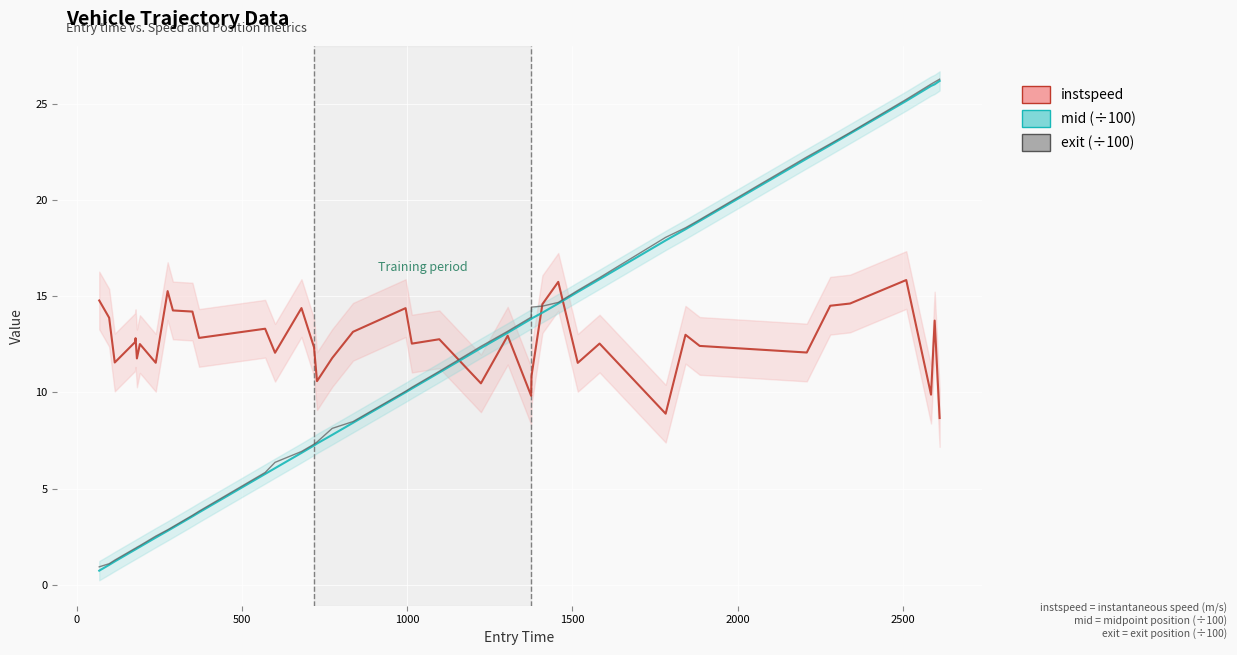

Reading left to right, extract all data points from this chart.

instspeed: 14.8	13.9	11.6	12.6	12.8	11.8	12.5	11.5	15.3	14.3	14.2	12.8	13.3	12.1	14.4	12.3	10.6	11.8	13.2	14.4	12.5	12.8	10.5	12.9	9.8	10.8	14.6	15.7	11.5	12.5	8.9	13.0	12.4	12.1	14.5	14.6	15.8	9.9	13.7	8.7
mid (÷100): 0.7	1.0	1.2	1.8	1.8	1.9	2.0	2.5	2.8	3.0	3.6	3.8	5.8	6.1	6.9	7.2	7.3	7.8	8.4	10.0	10.2	11.0	12.3	13.1	13.8	13.8	14.1	14.6	15.2	15.9	17.9	18.5	18.9	22.2	22.9	23.5	25.2	25.9	26.0	26.2
exit (÷100): 0.9	1.1	1.3	1.9	1.9	2.0	2.0	2.5	2.9	3.0	3.6	3.8	5.8	6.4	6.9	7.3	7.4	8.1	8.5	10.1	10.3	11.1	12.4	13.2	13.9	14.4	14.5	14.7	15.3	16.0	18.1	18.6	19.0	22.2	22.9	23.5	25.2	26.0	26.1	26.3